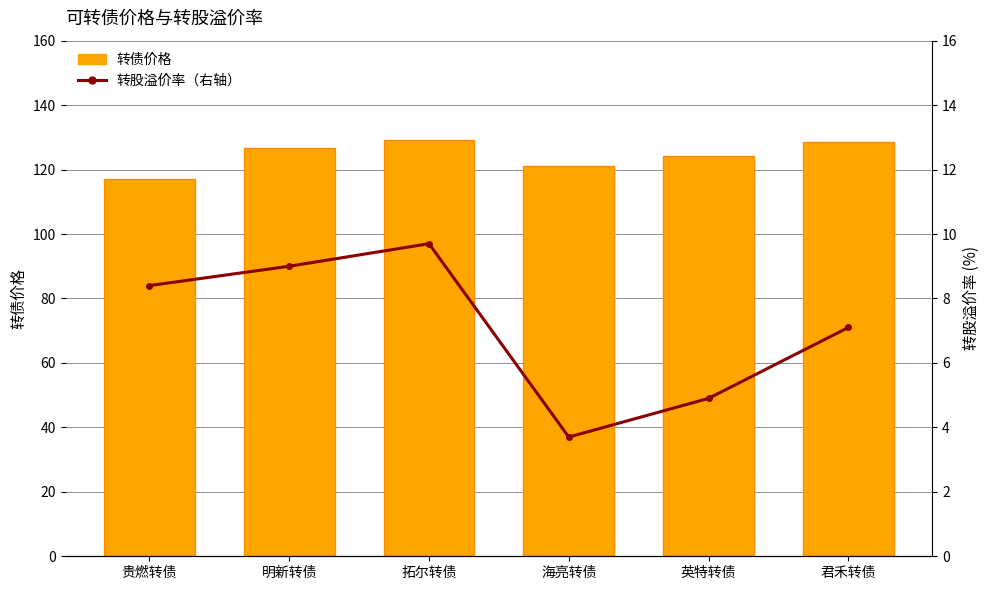

How many data points in 转股溢价率（右轴） are above 8?

3